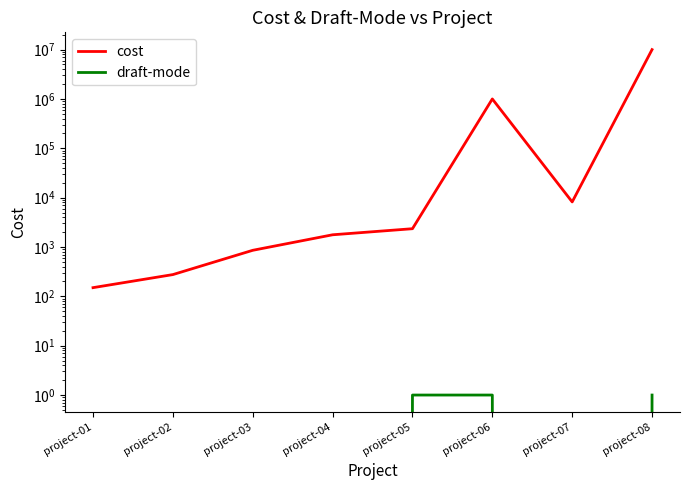

Which series has the widest spread of values?

cost